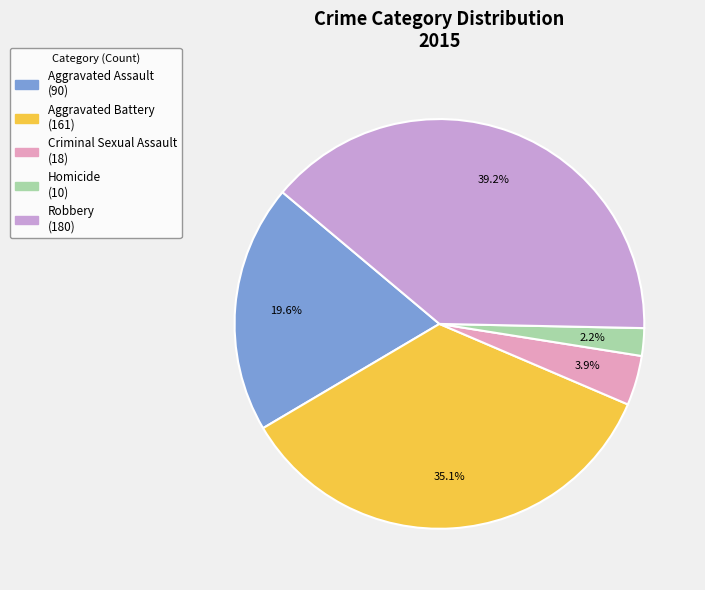

Is the sum of Robbery and Homicide greater than half?

No